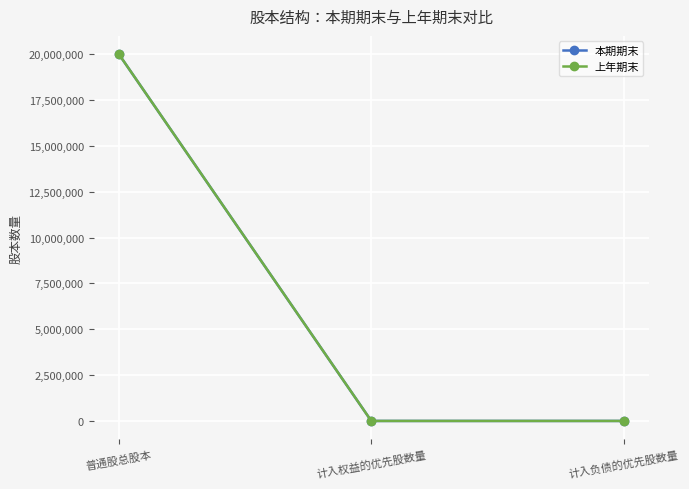

What are all the series names shown in the legend?

本期期末, 上年期末